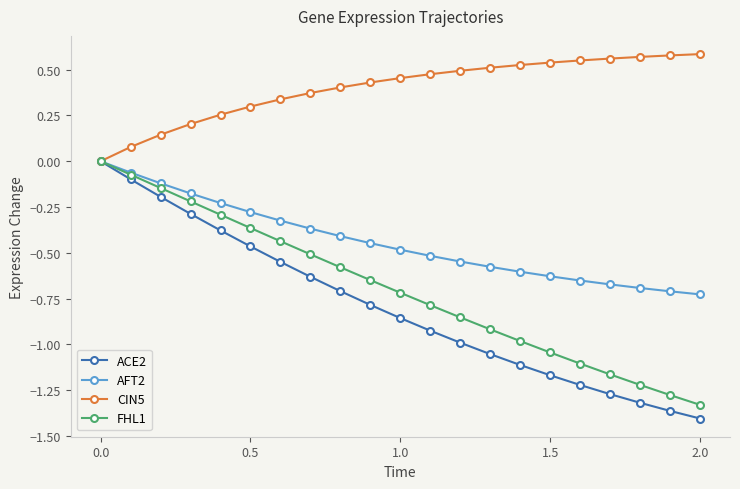

Which series has the largest total across all categories?

CIN5